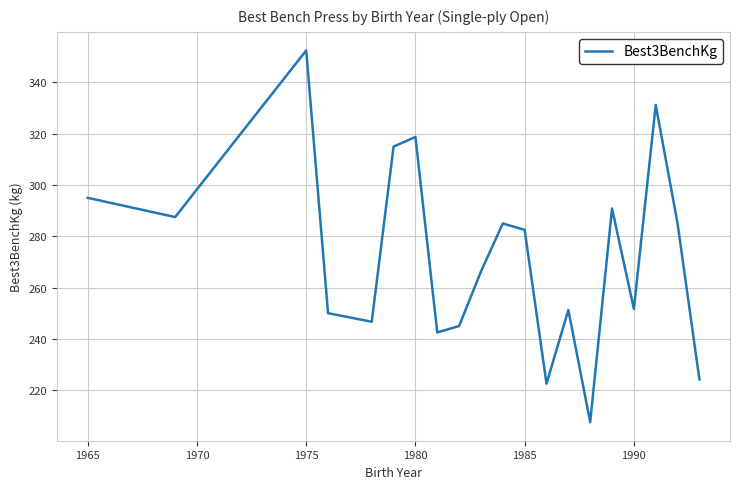

What is the greatest value displayed?

352.5